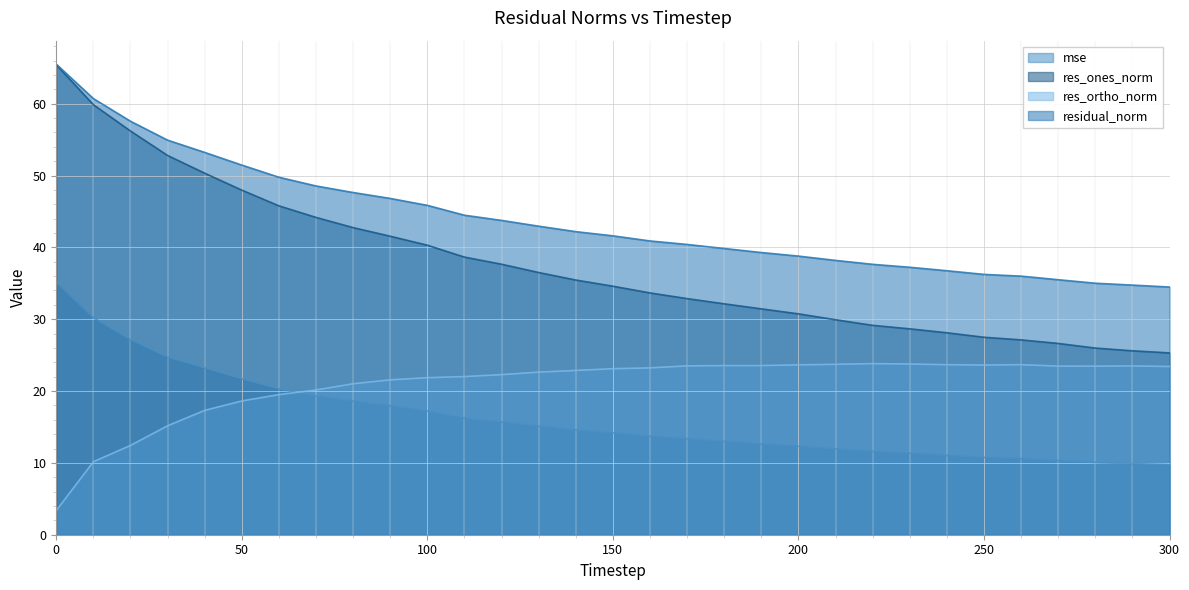

What is the value of the residual_norm point at the 18th from the left?

40.4